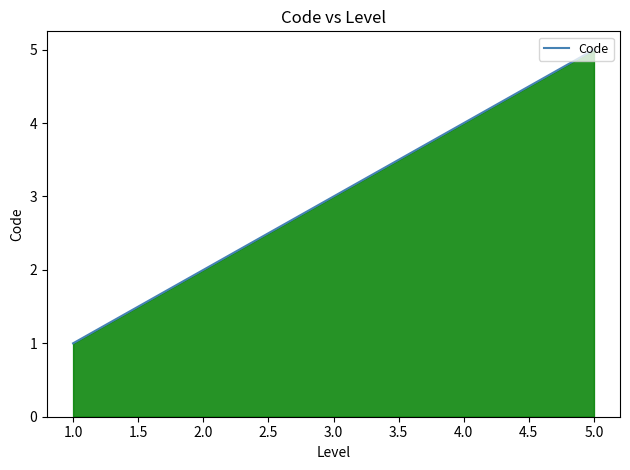

How many lines are shown in the chart?

1